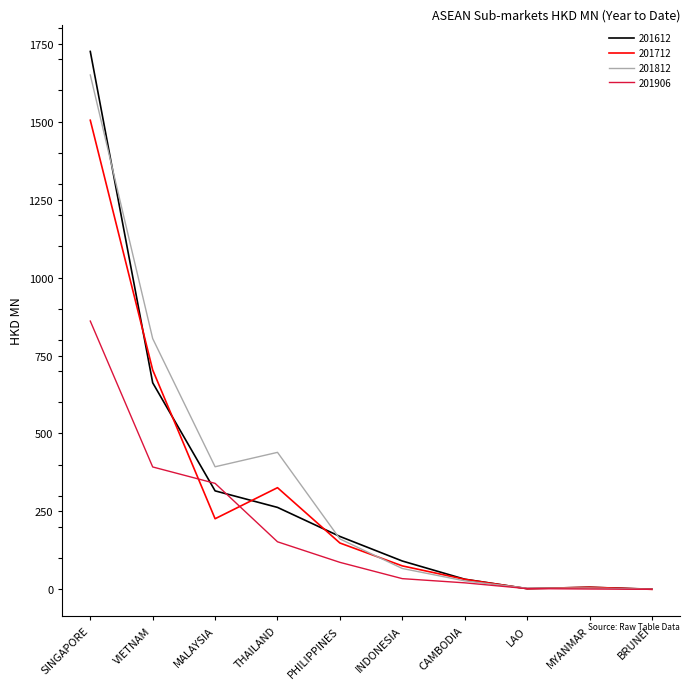

Which series has the largest range (max minus min)?

201612